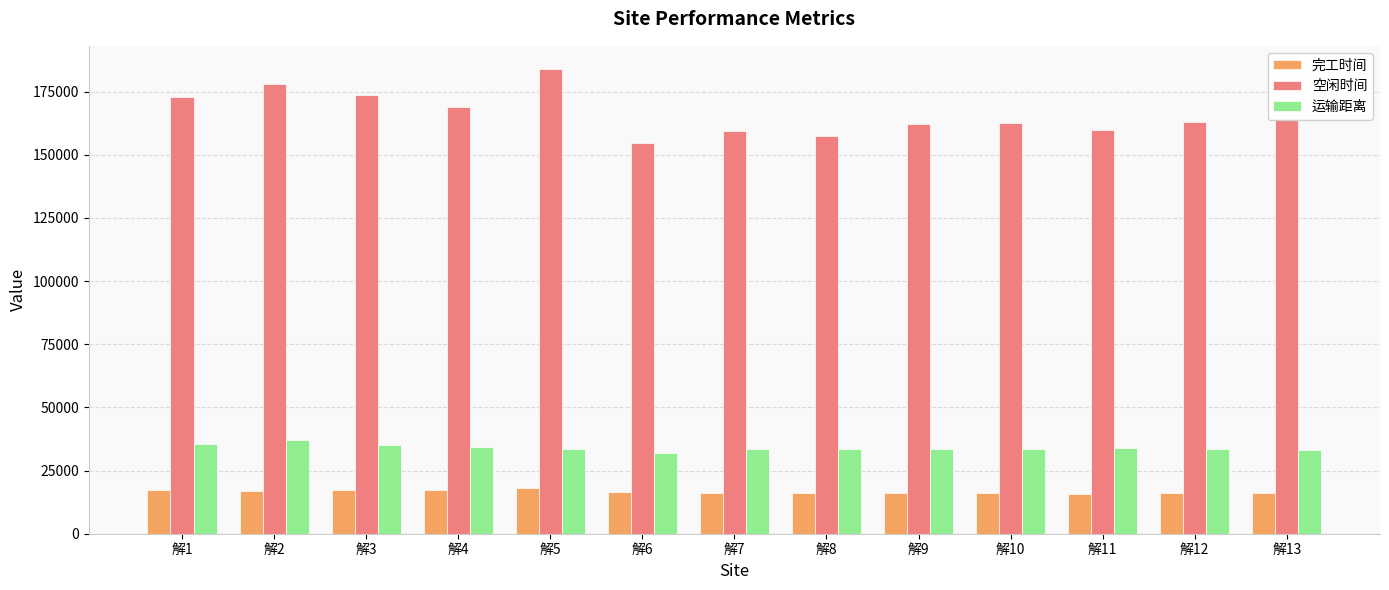

What is the difference between the second highest and second lowest values in the 运输距离 series?

2477.0